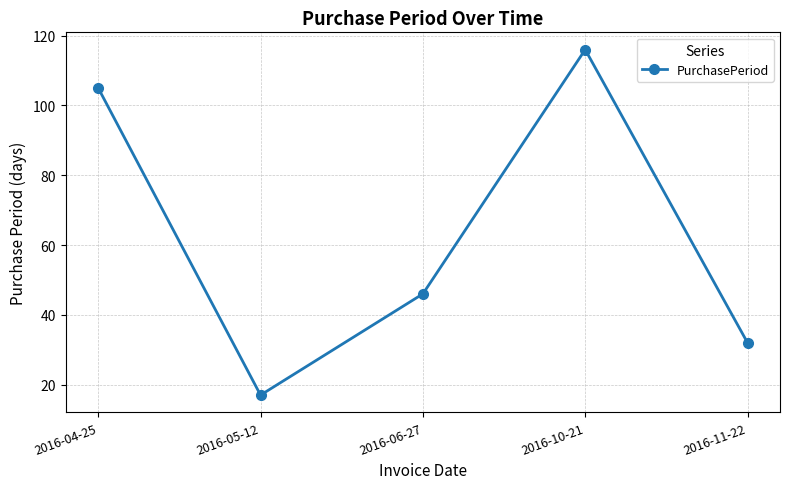

Between 2016-10-21 and 2016-05-12, which is larger?

2016-10-21